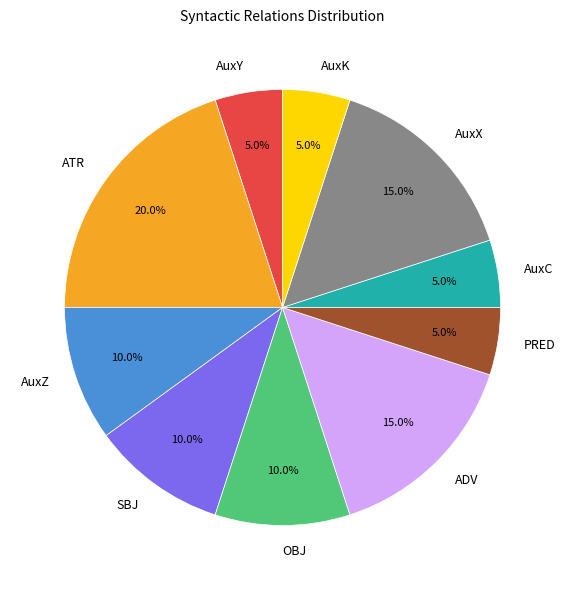

Count the number of slices in the pie.

10